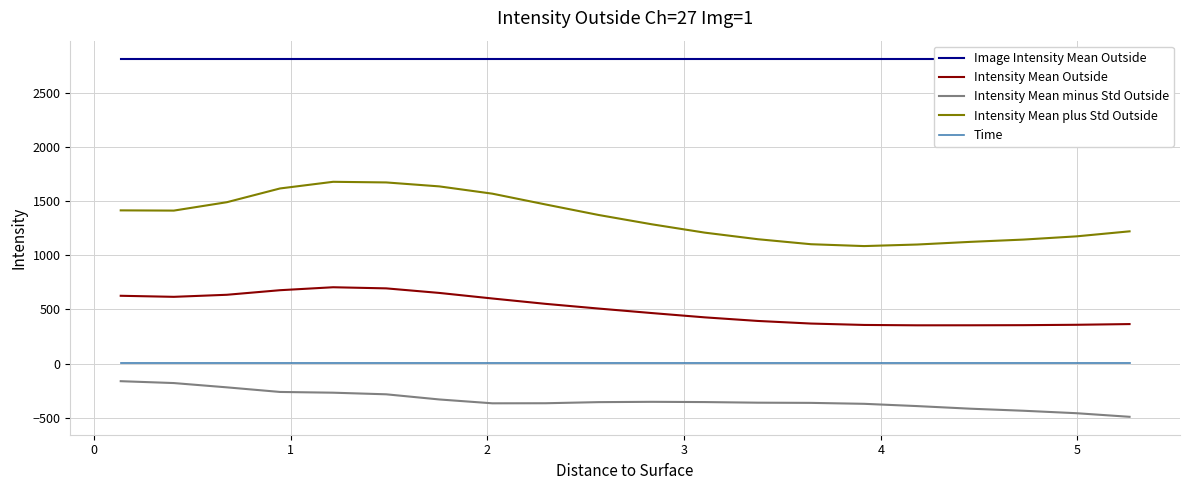

True or false: Intensity Mean plus Std Outside and Intensity Mean minus Std Outside intersect in this chart.

False